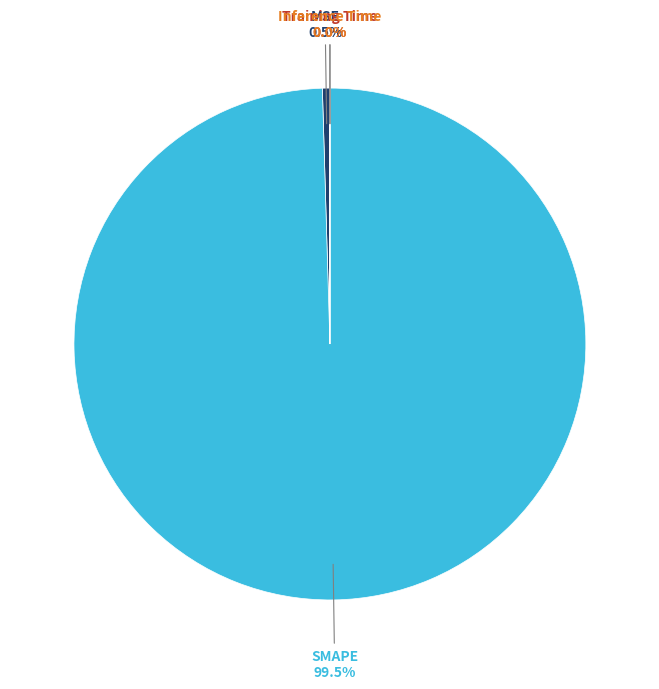

Is there any slice that represents more than half of the pie?

Yes